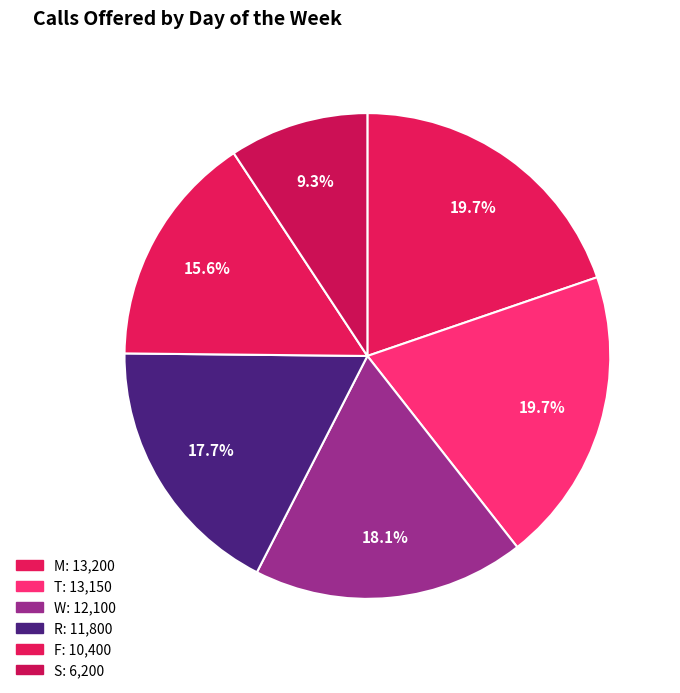

How many segments does this pie chart have?

6